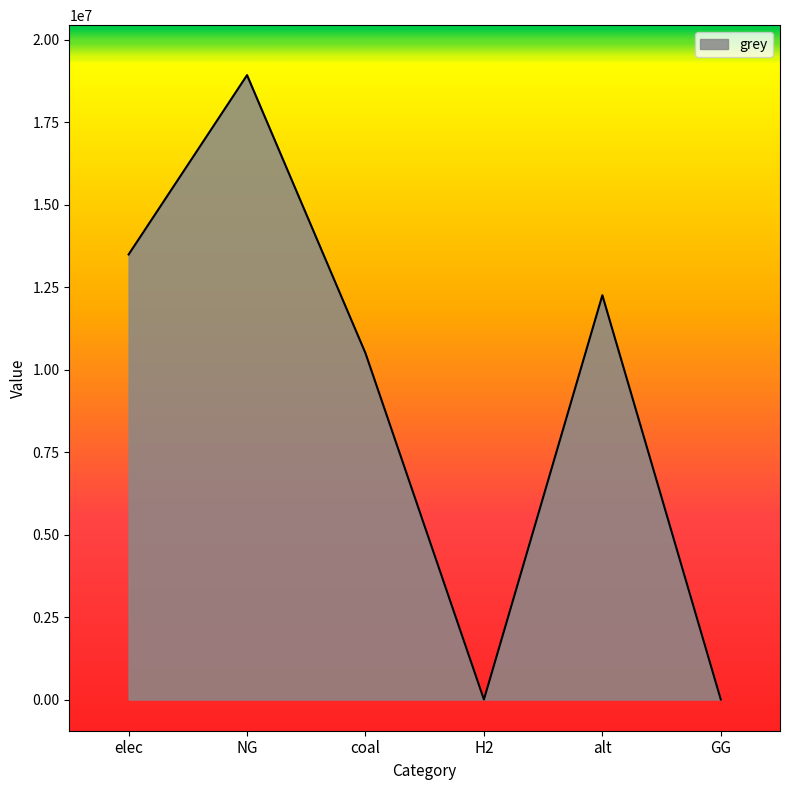

At which category does the data reach its first local valley?

H2